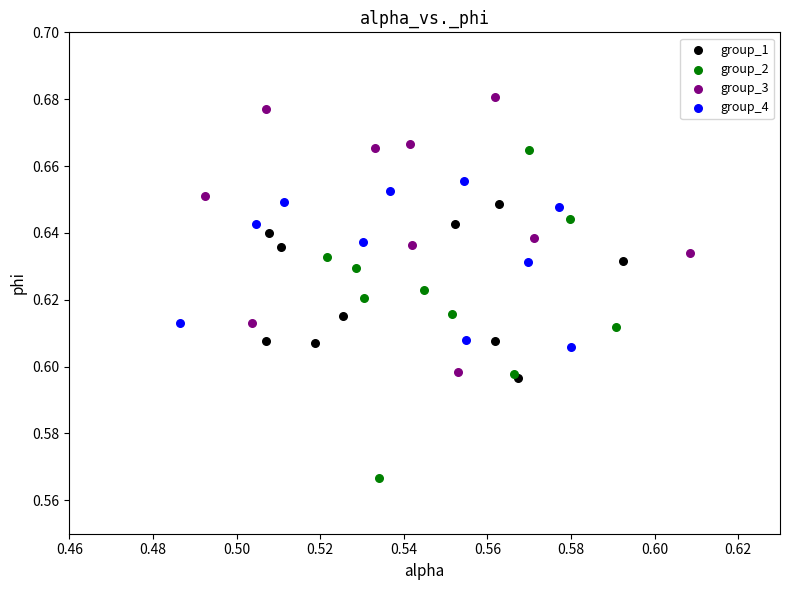

Which series reaches the maximum Y coordinate?

group_3